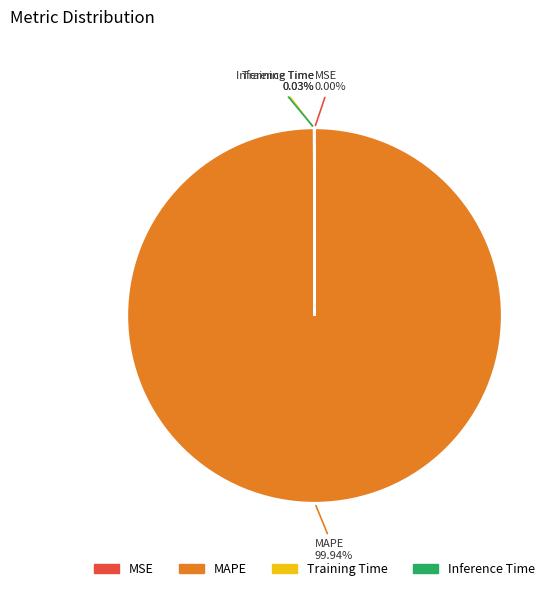

Which category has the biggest portion of the pie?

MAPE